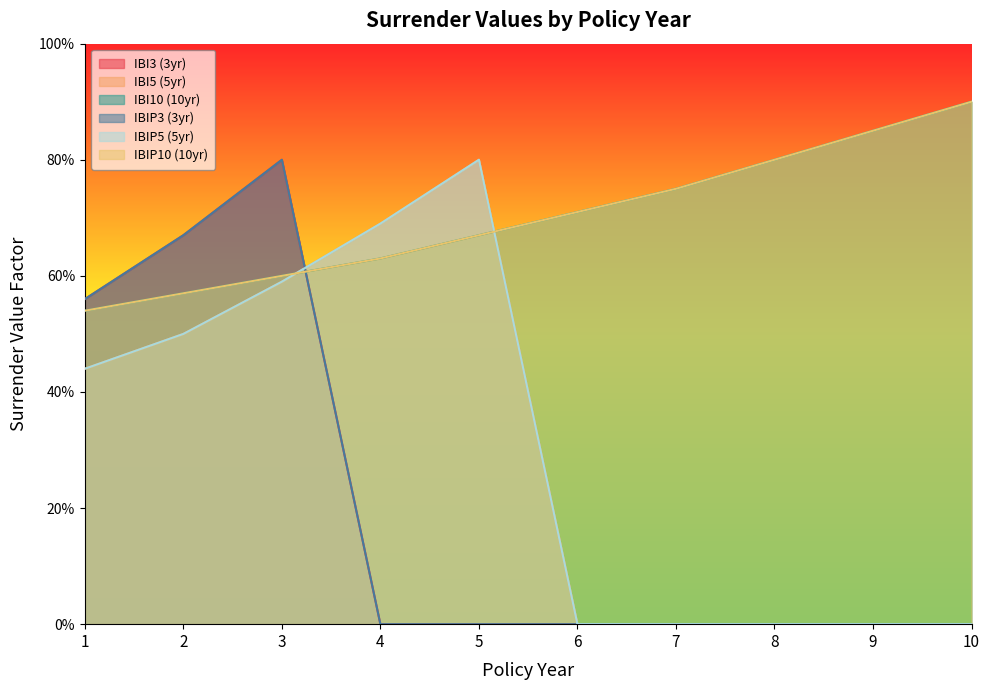

The IBIP3 (3yr) series shows 0.0 at 9. True or false?

True